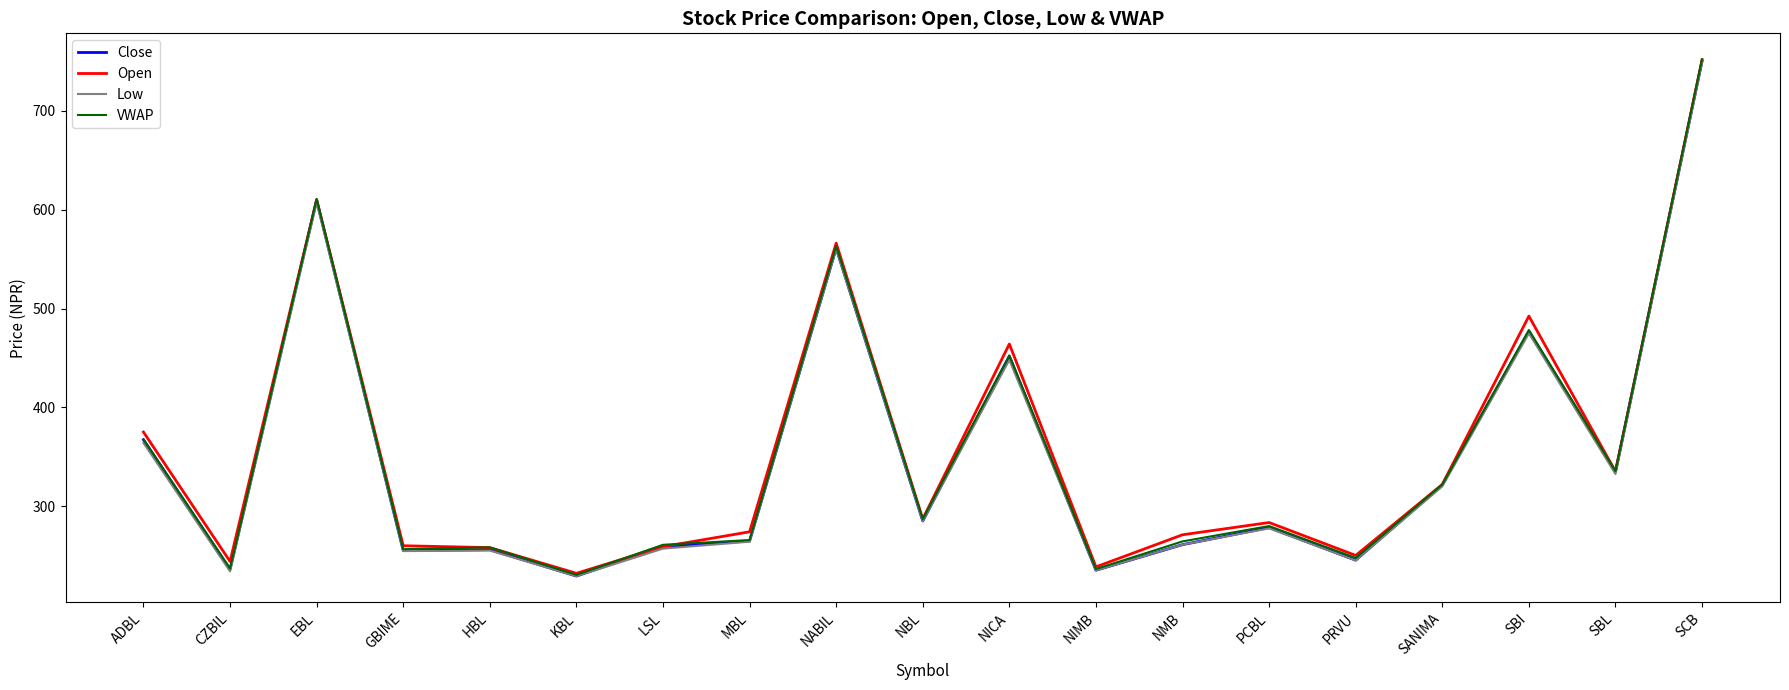

What is the total value across all series at LSL?

1035.9